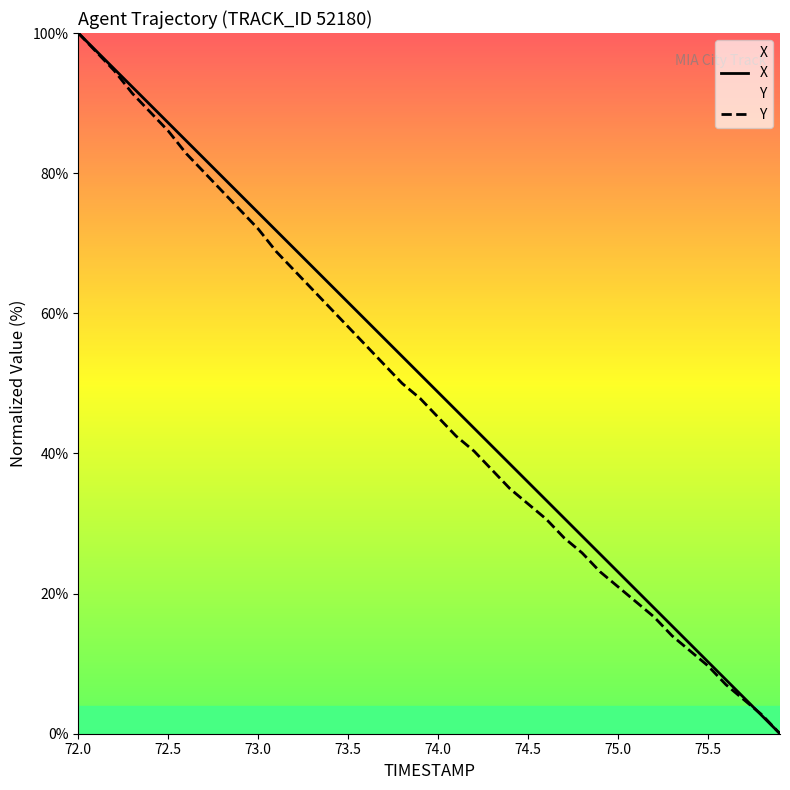

What is the sum of all X values?

2000.1